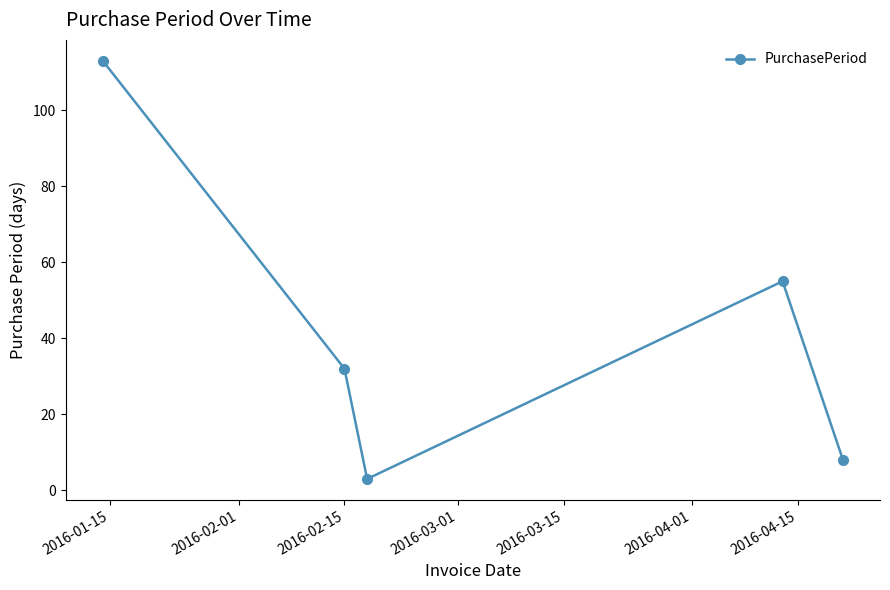

How many lines are shown in the chart?

1